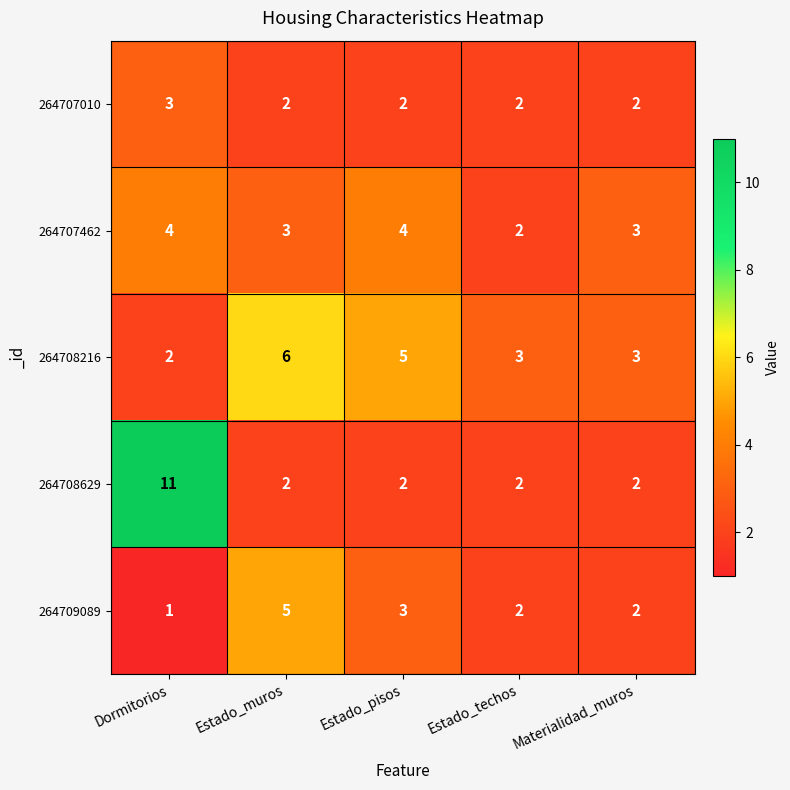

What is the sum of the 264707462 values at Estado_muros and Estado_pisos?

7